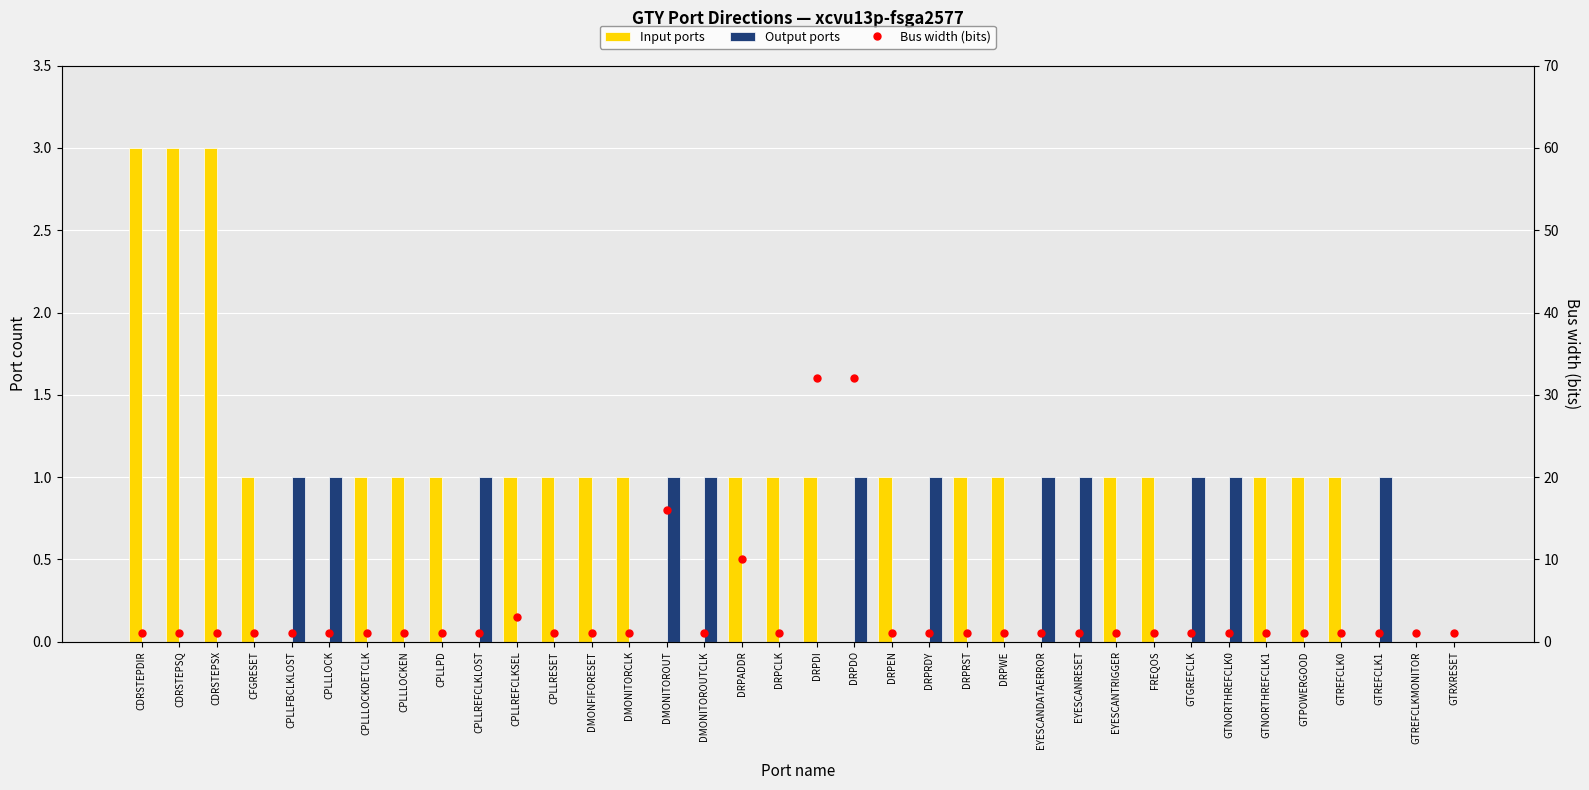

The value of Output ports at CPLLLOCKDETCLK is 0. True or false?

True